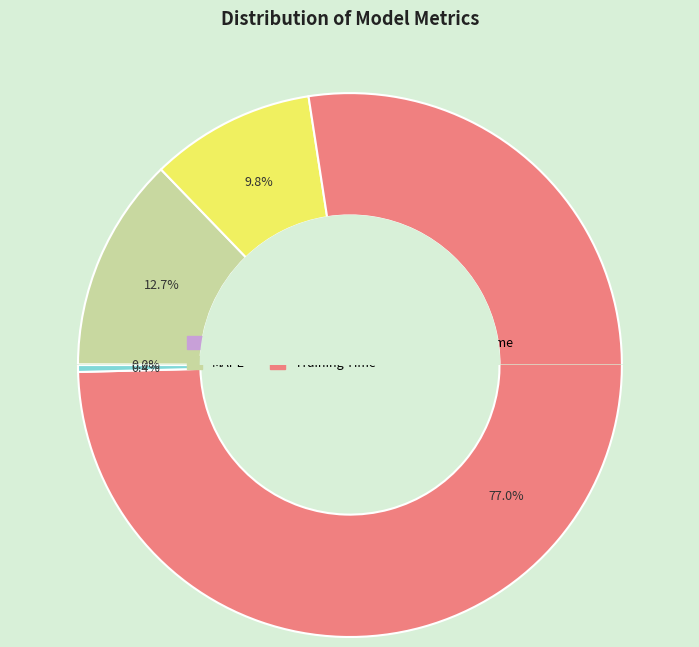

What is the change in value from MAPE to Inference Time?

-0.6